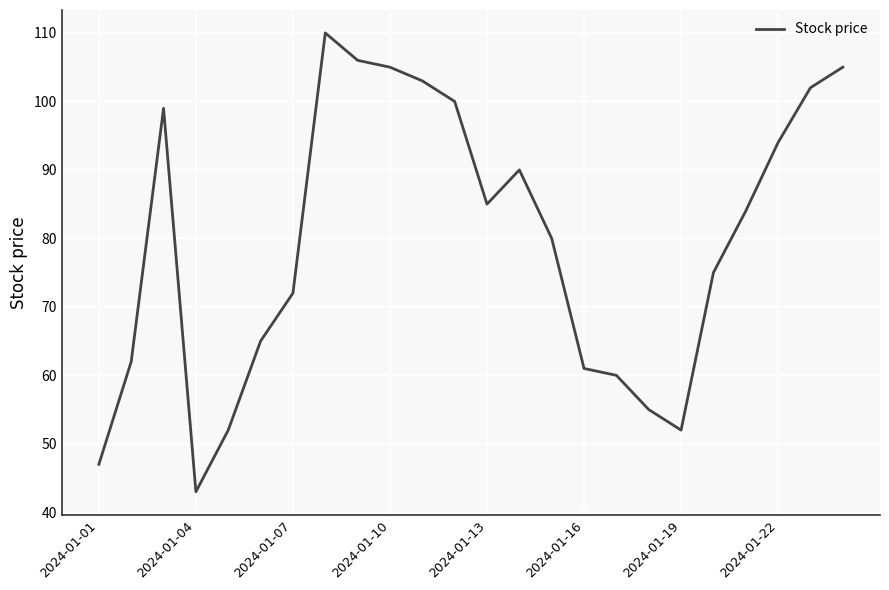

What is the minimum value shown in the chart?

43